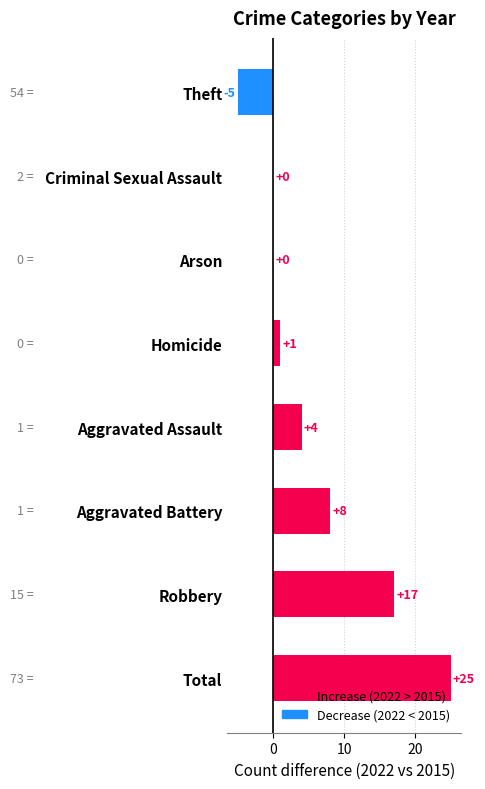

Reading bottom to top, transcribe all the data shown in this chart.

Total=25	Robbery=17	Aggravated Battery=8	Aggravated Assault=4	Homicide=1	Arson=0	Criminal Sexual Assault=0	Theft=-5